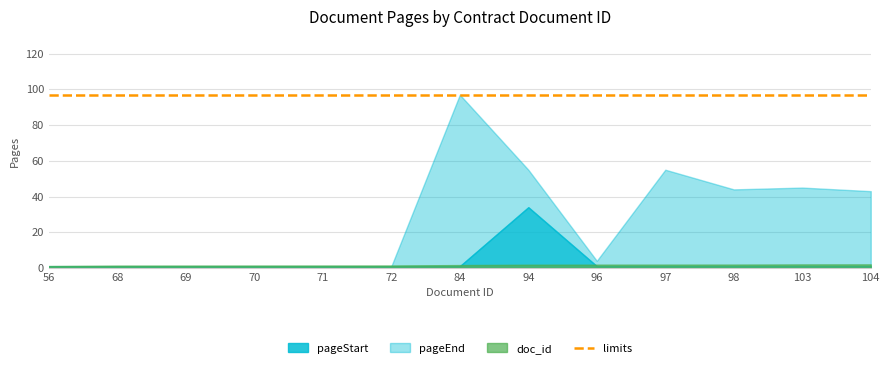

Where is doc_id nearest to the value 80?

84